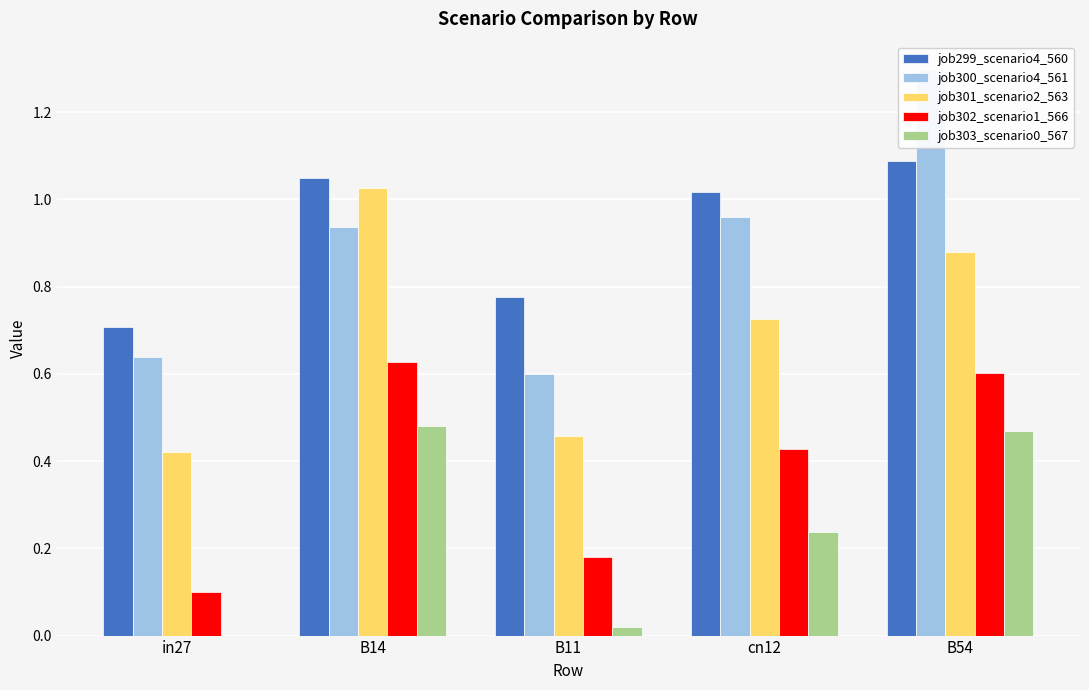

What is the difference between the second highest and minimum values in the job300_scenario4_561 series?

0.4